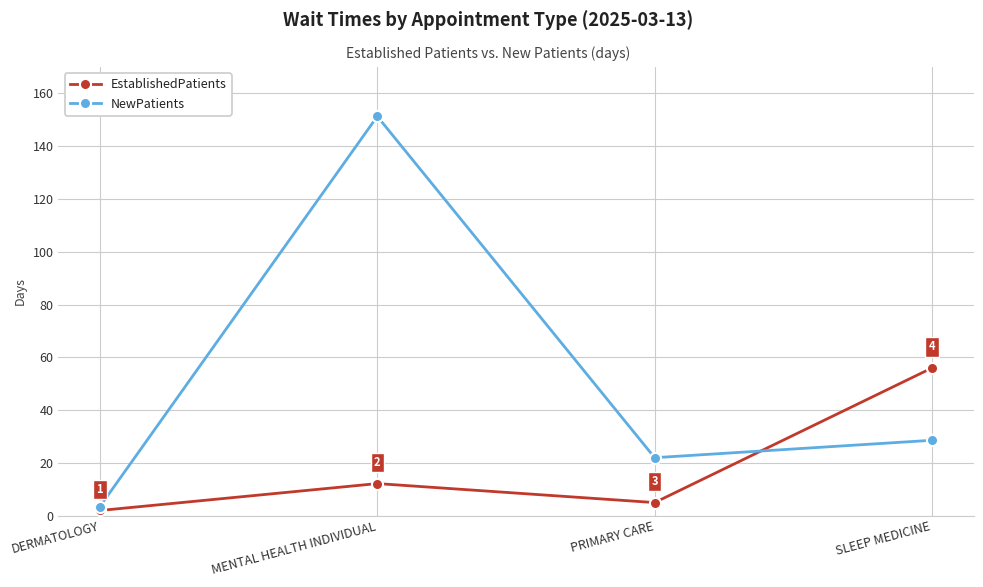

What is the difference between the EstablishedPatients values at DERMATOLOGY and MENTAL HEALTH INDIVIDUAL?

10.2